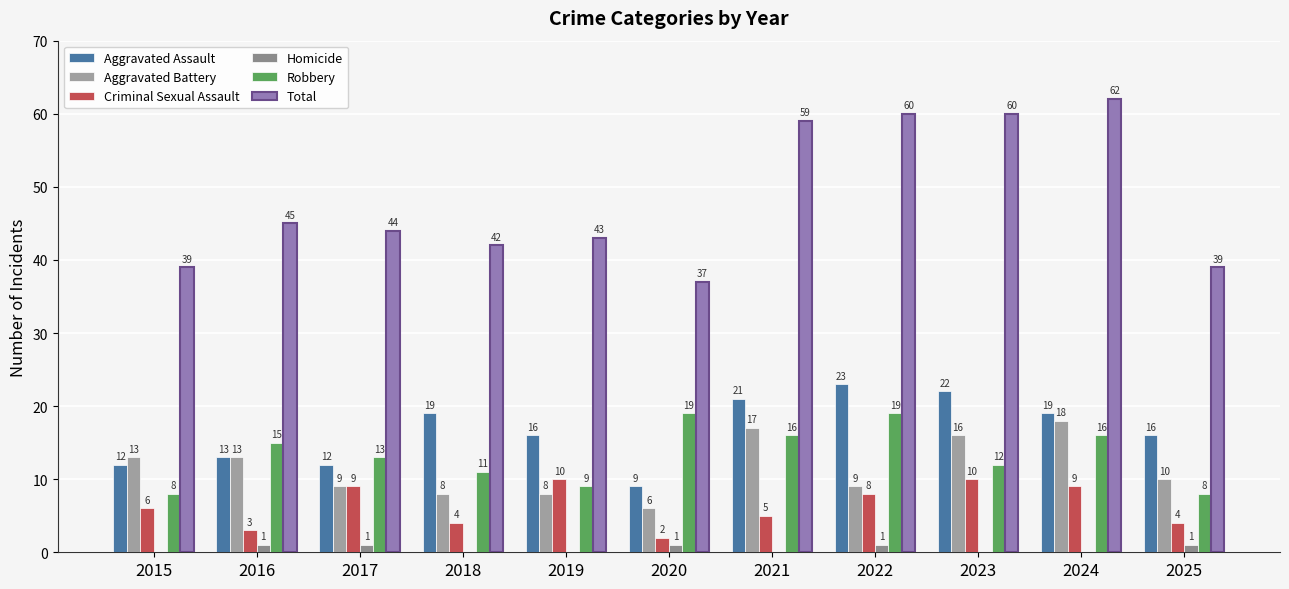

Which series has the largest range (max minus min)?

Total